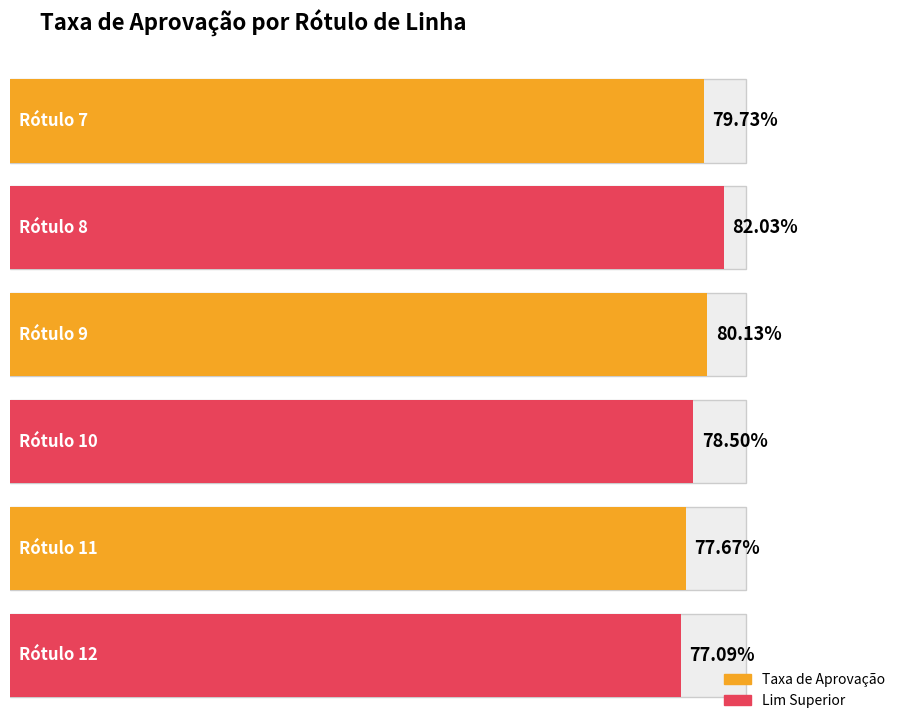

What is the maximum value for Taxa de Aprovação?

0.8